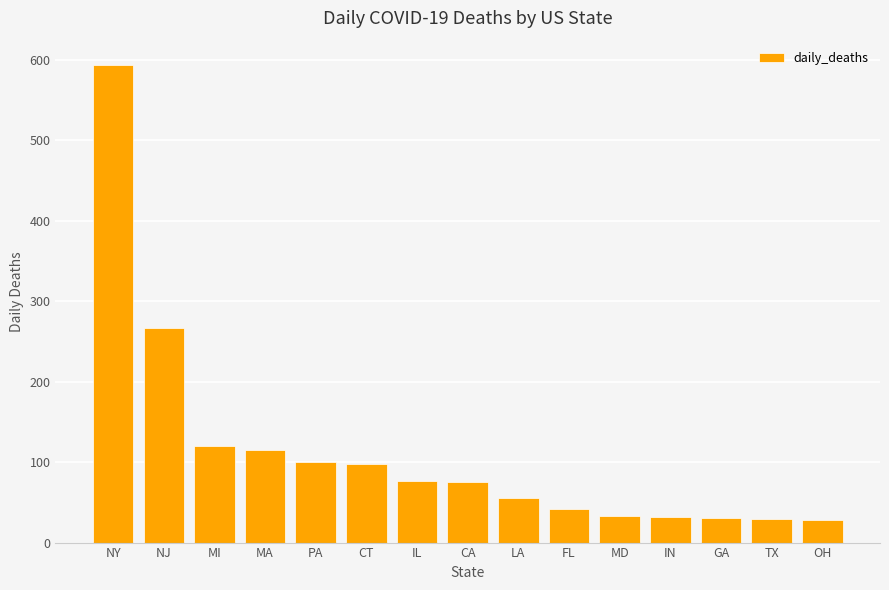

What position from the right is MI?

13